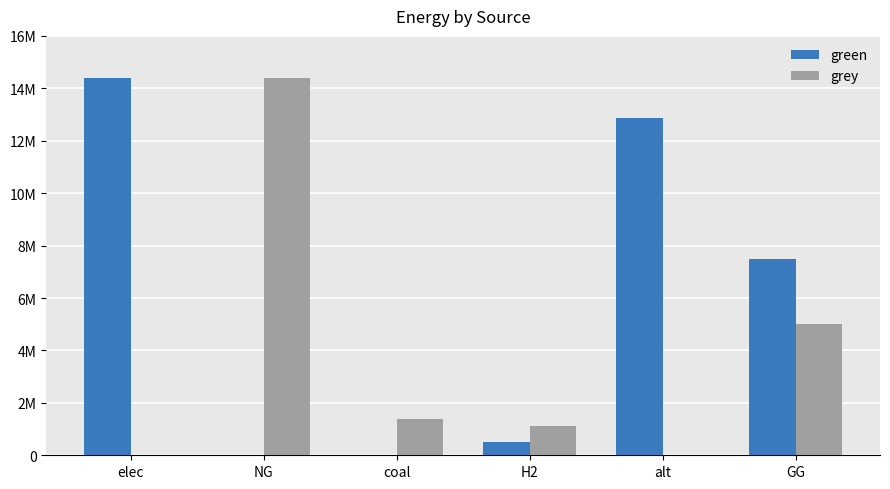

Are the bars grouped side by side (vs. stacked)?

Yes